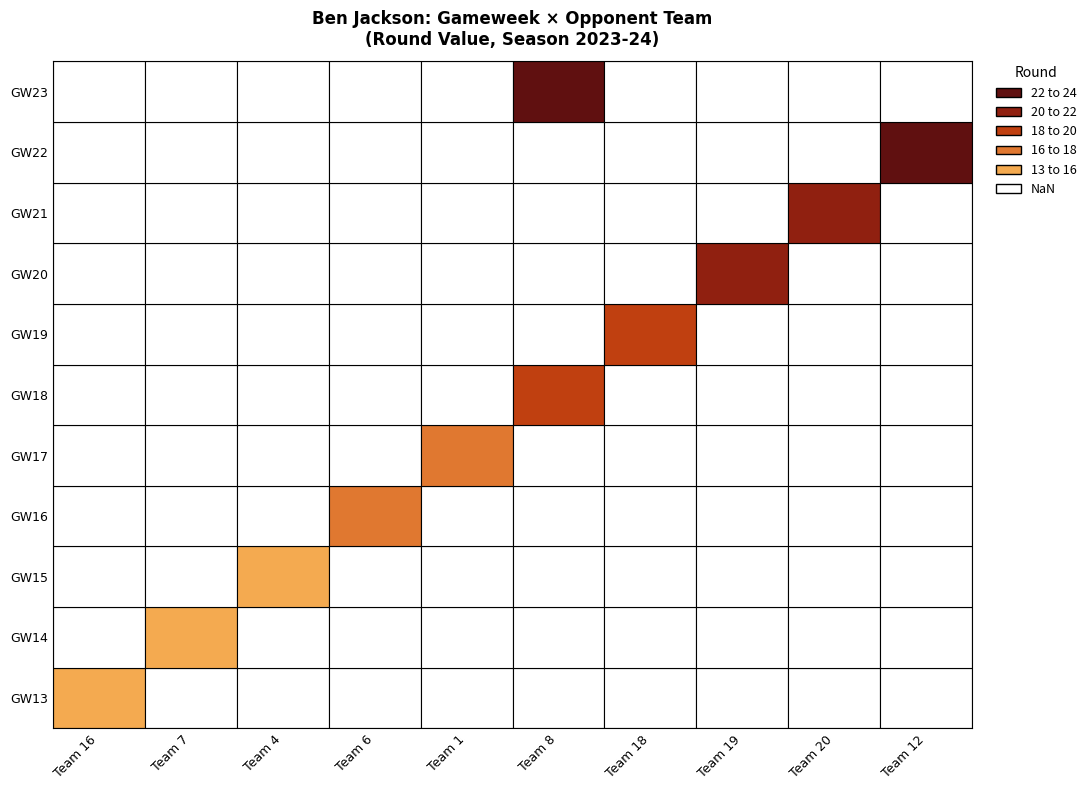

Where is round nearest to the value 18?

5